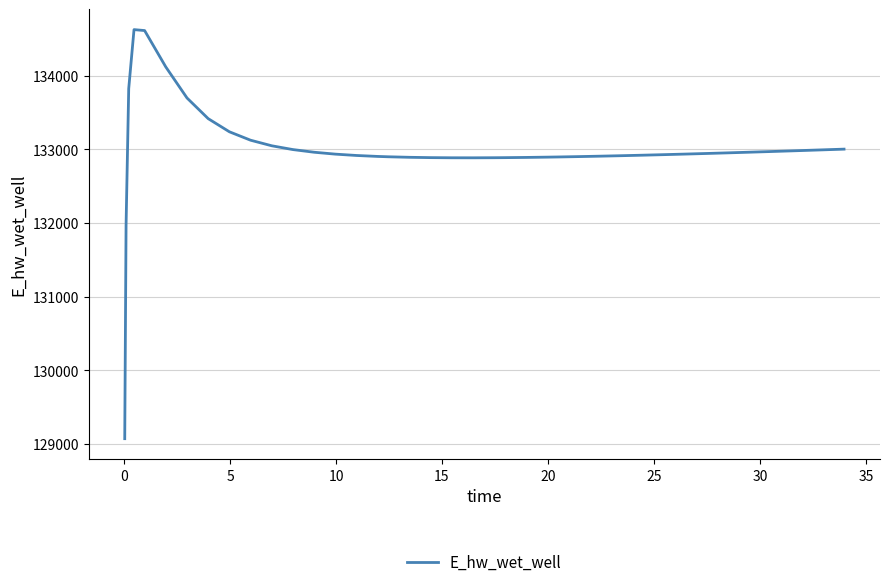

What is the maximum value shown in the chart?

134627.9